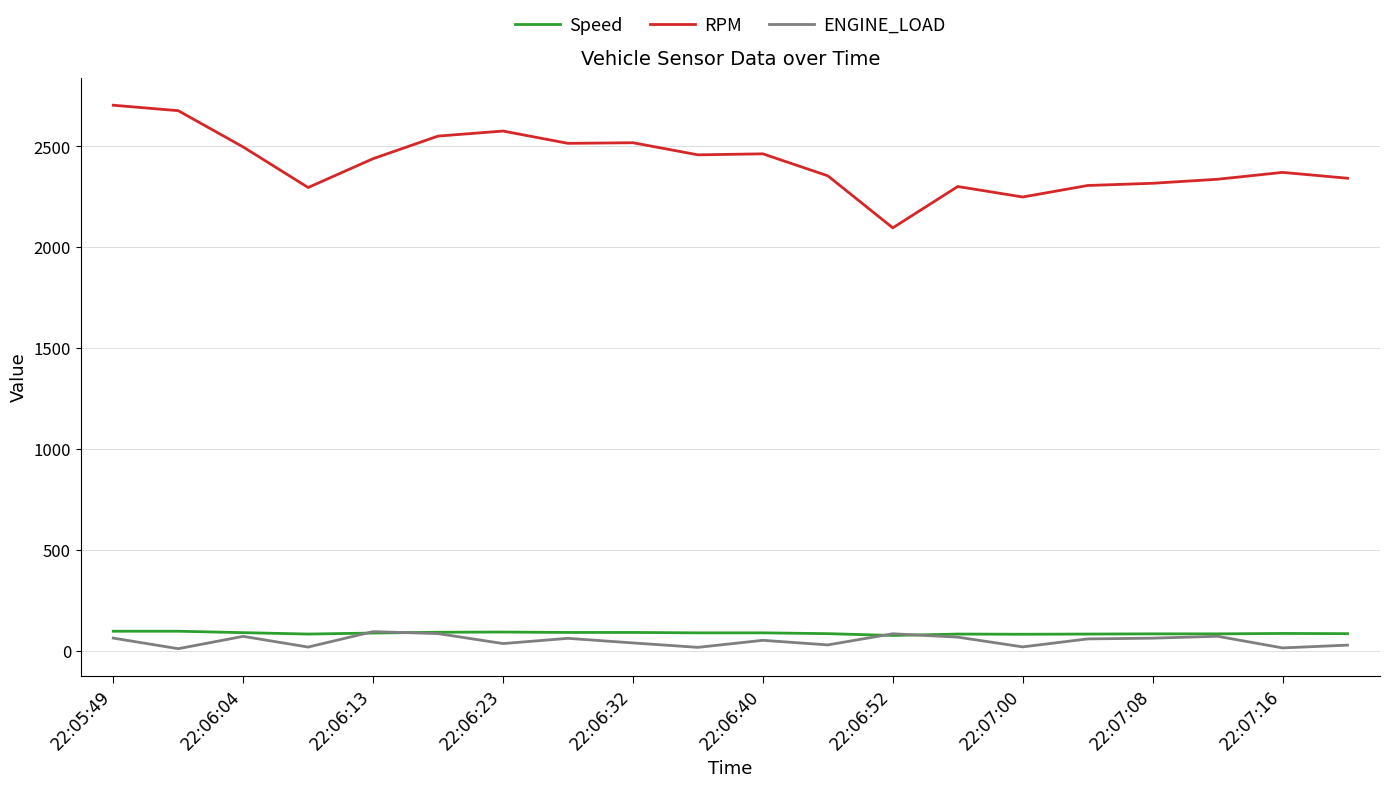

Which series has the largest range (max minus min)?

RPM